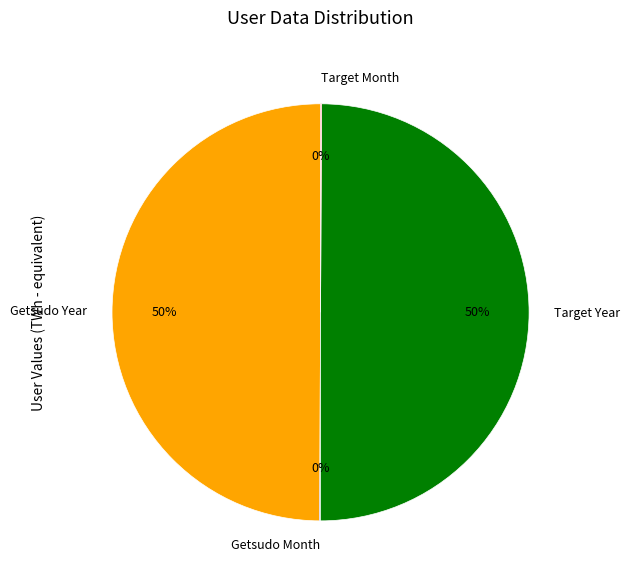

To the nearest percent, what portion does Getsudo Year represent?

50%